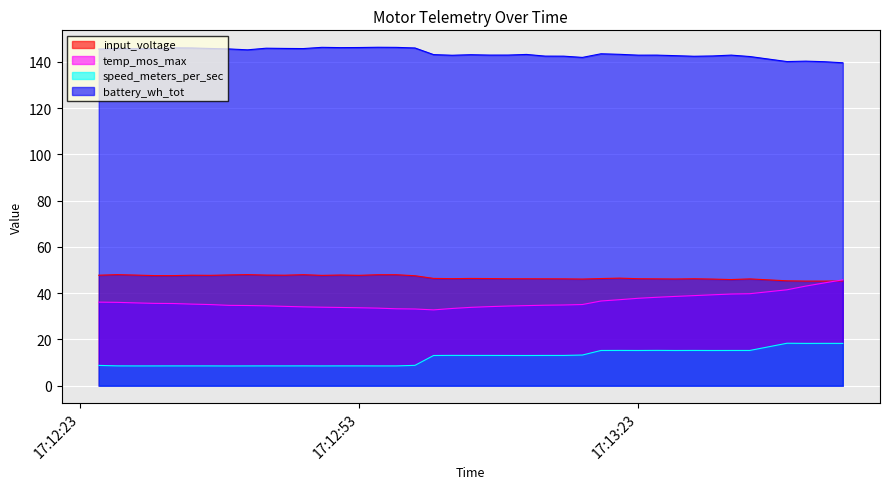

How many lines are shown in the chart?

4